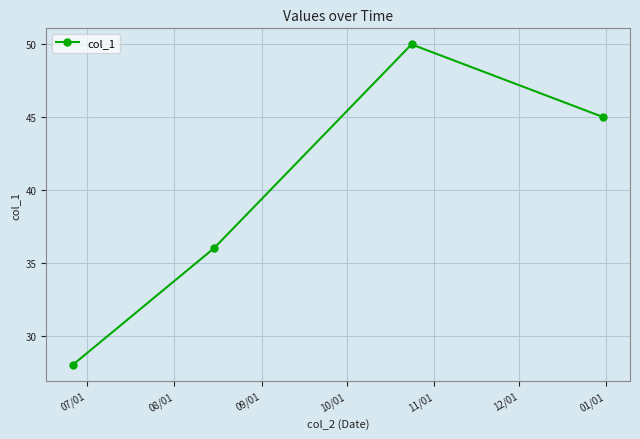

Reading left to right, what are all the values shown in this chart?

28	36	50	45